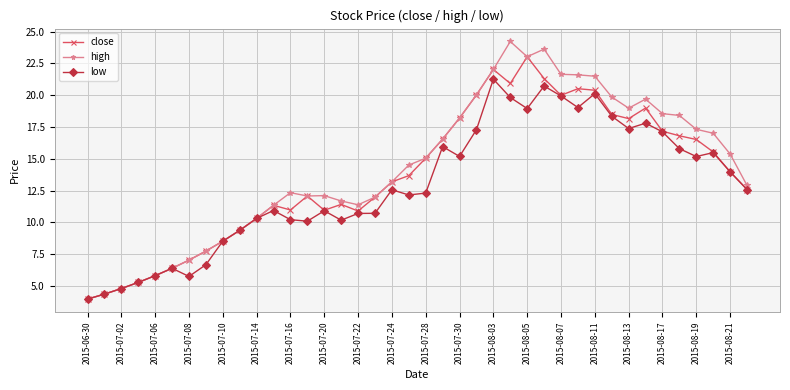

What is the value of the close point at the 29th from the left?

20.0